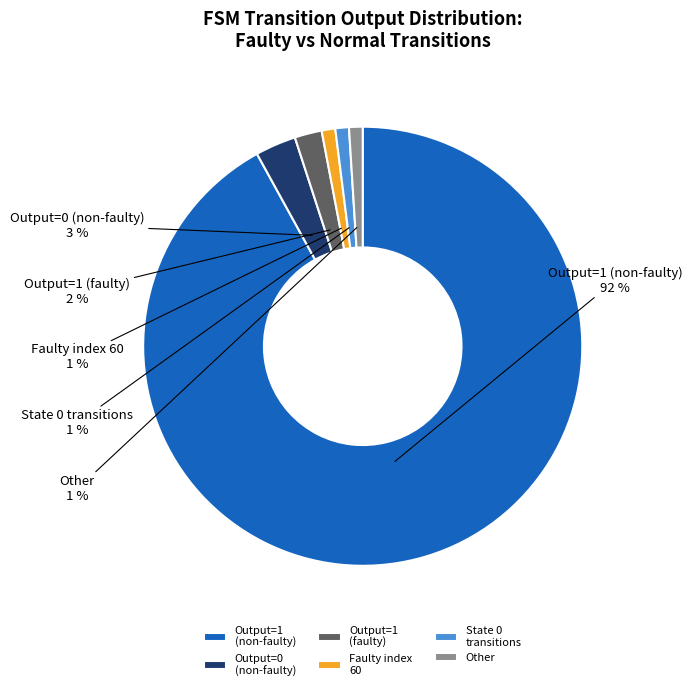

Approximately how many times larger is the value at State 0 transitions compared to Faulty index 60?

1.0